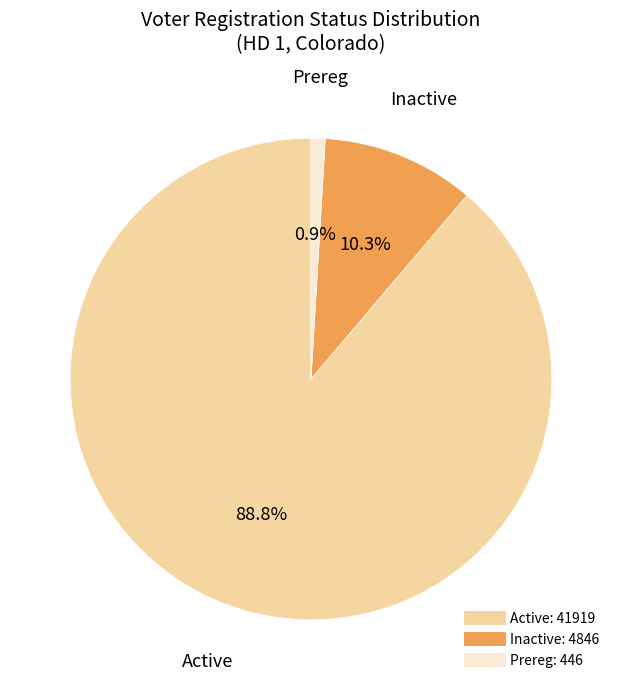

What is the total percentage of Active and Prereg?

89.7%